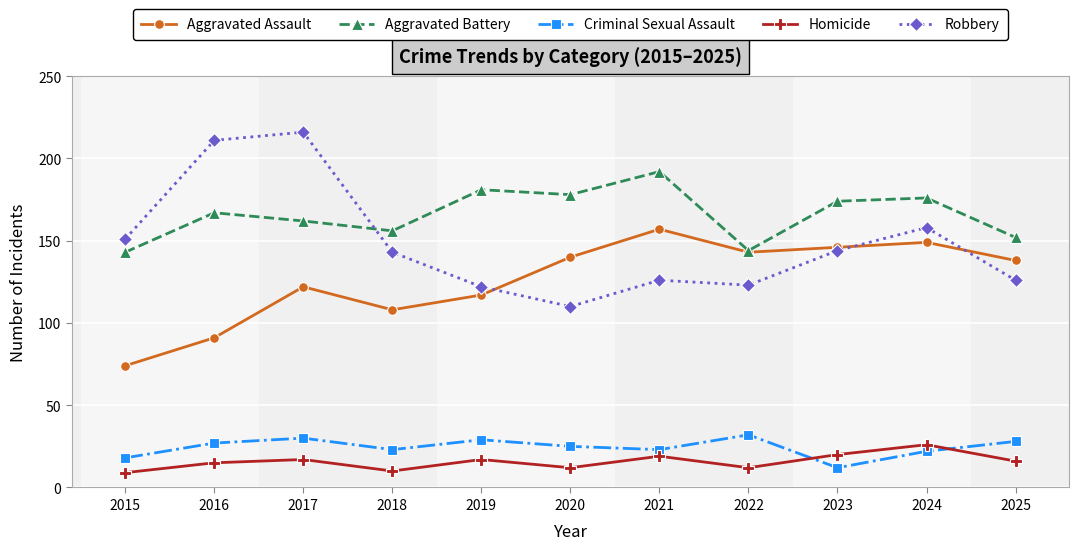

Reading left to right, extract all data points from this chart.

Aggravated Assault: 2015=74	2016=91	2017=122	2018=108	2019=117	2020=140	2021=157	2022=143	2023=146	2024=149	2025=138
Aggravated Battery: 2015=143	2016=167	2017=162	2018=156	2019=181	2020=178	2021=192	2022=144	2023=174	2024=176	2025=152
Criminal Sexual Assault: 2015=18	2016=27	2017=30	2018=23	2019=29	2020=25	2021=23	2022=32	2023=12	2024=22	2025=28
Homicide: 2015=9	2016=15	2017=17	2018=10	2019=17	2020=12	2021=19	2022=12	2023=20	2024=26	2025=16
Robbery: 2015=151	2016=211	2017=216	2018=143	2019=122	2020=110	2021=126	2022=123	2023=144	2024=158	2025=126